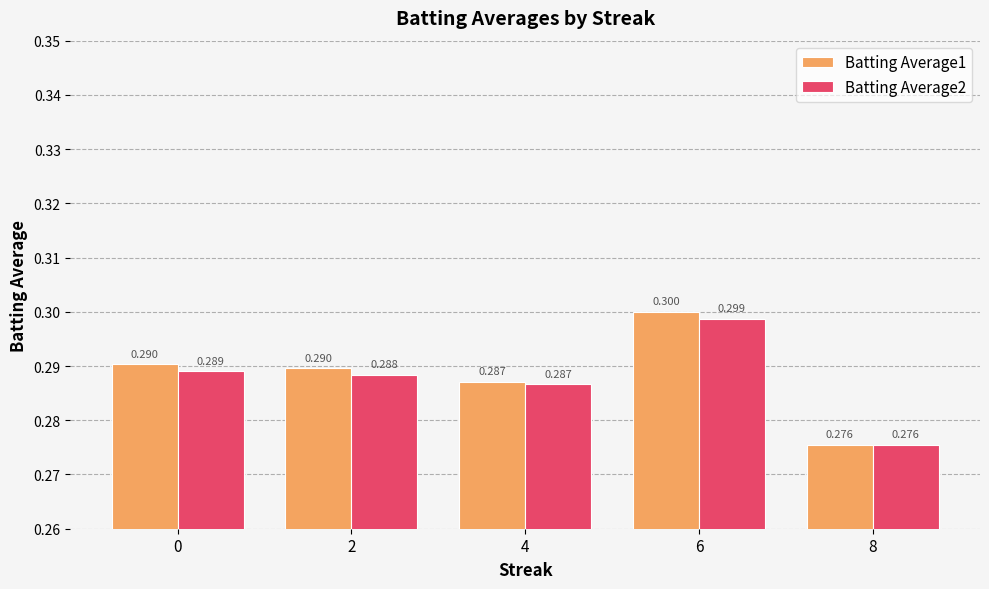

At how many categories does at least one series exceed 0?

5